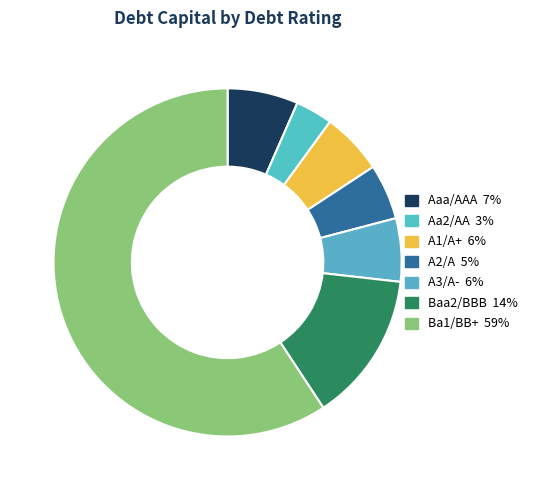

What is the smallest slice in the pie chart?

Aa2/AA